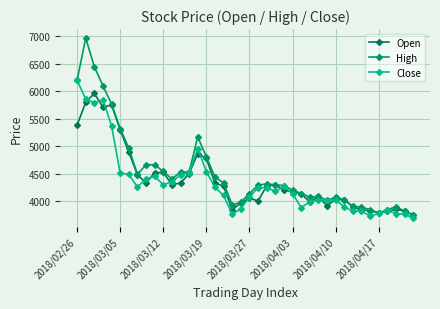

Count the number of categories in the chart.

40